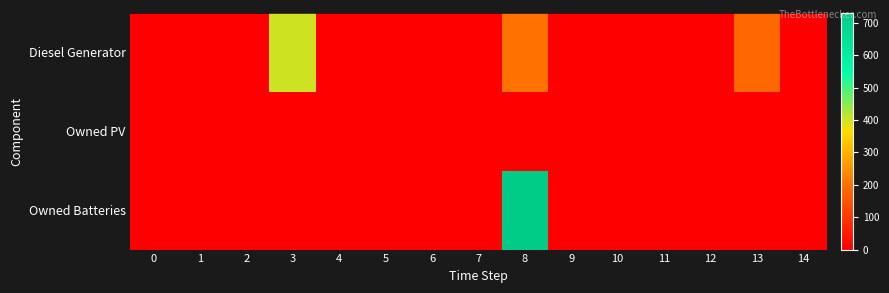

Reading left to right, list all the values displayed in this chart.

row_0: 0=0	1=0	2=0	3=400	4=0	5=0	6=0	7=0	8=202	9=0	10=0	11=0	12=0	13=188	14=0
row_1: 0=0	1=0	2=0	3=0	4=0	5=0	6=0	7=0	8=0	9=0	10=0	11=0	12=0	13=0	14=0
row_2: 0=0	1=0	2=0	3=0	4=0	5=0	6=0	7=0	8=730	9=0	10=0	11=0	12=0	13=0	14=0